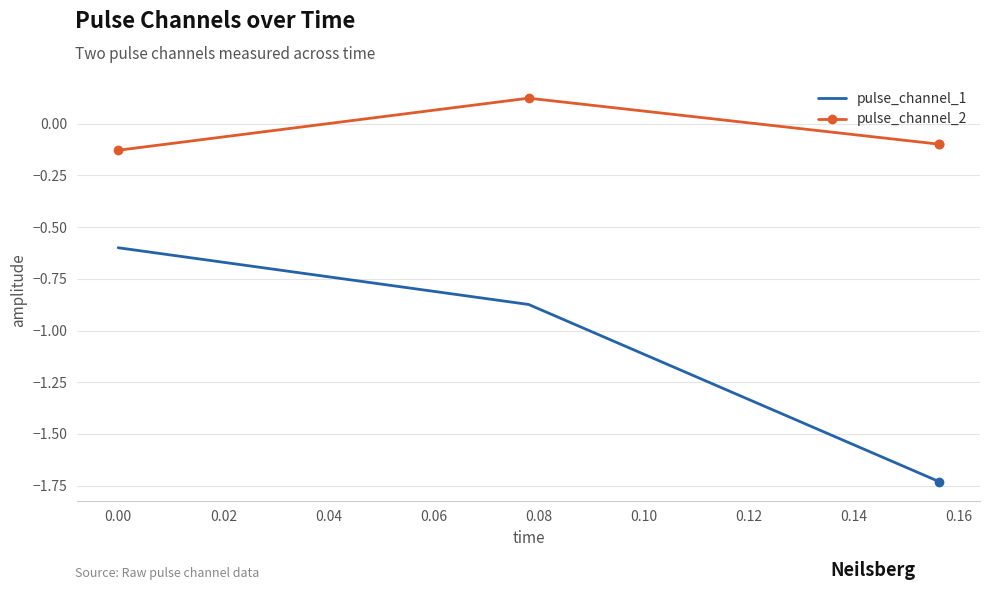

Which series has the largest total across all categories?

pulse_channel_2